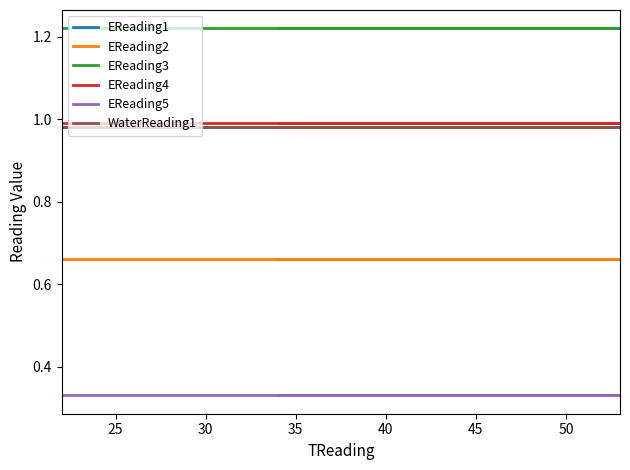

Which has a higher value, 40 or 35?

40